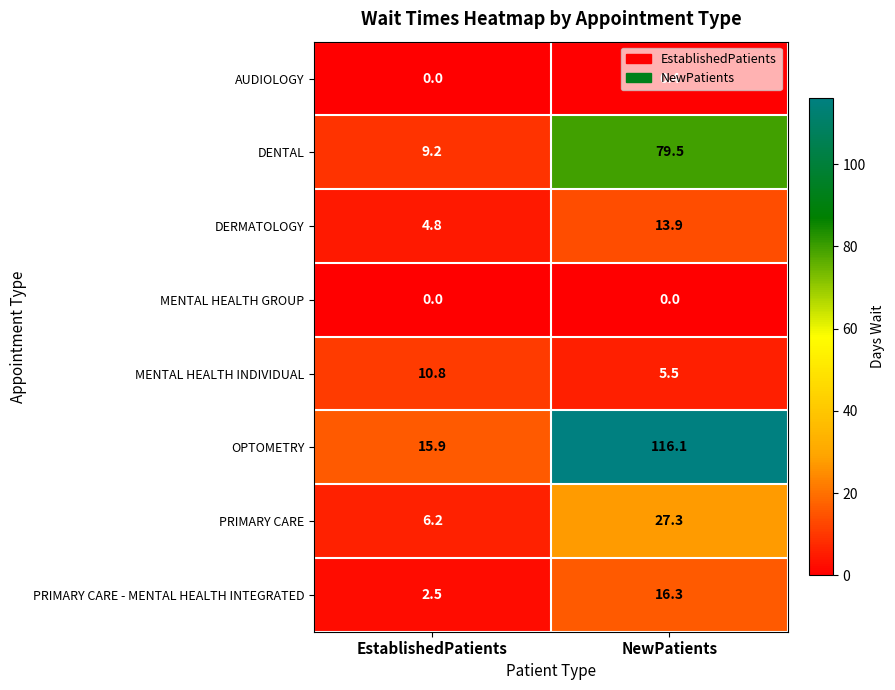

Which series has the largest total across all categories?

OPTOMETRY